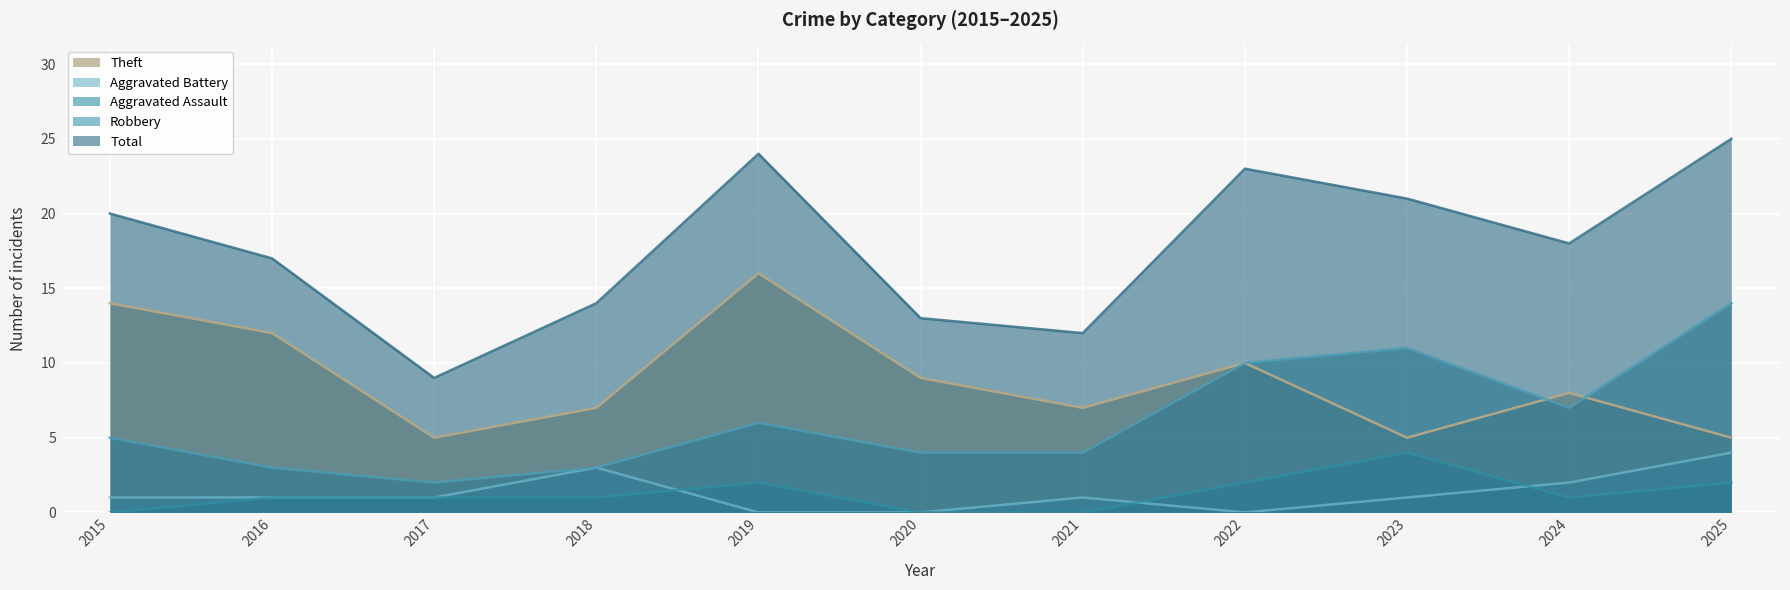

What is the greatest value displayed?

25